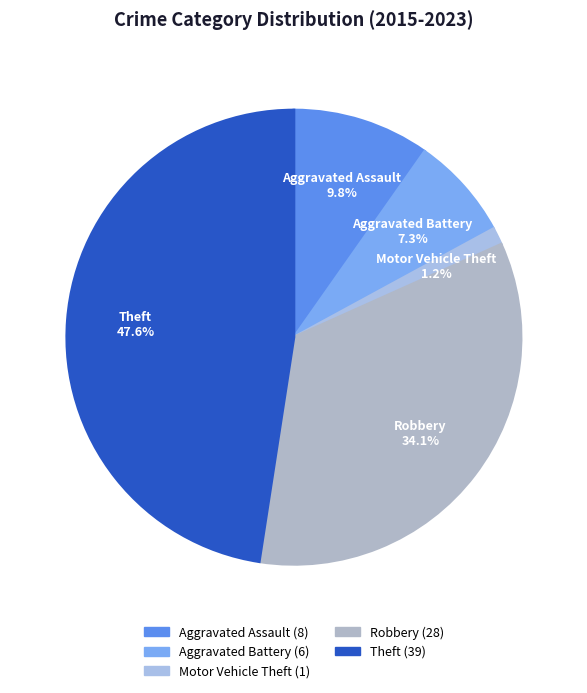

Rank the categories by value from lowest to highest.

Motor Vehicle Theft, Aggravated Battery, Aggravated Assault, Robbery, Theft